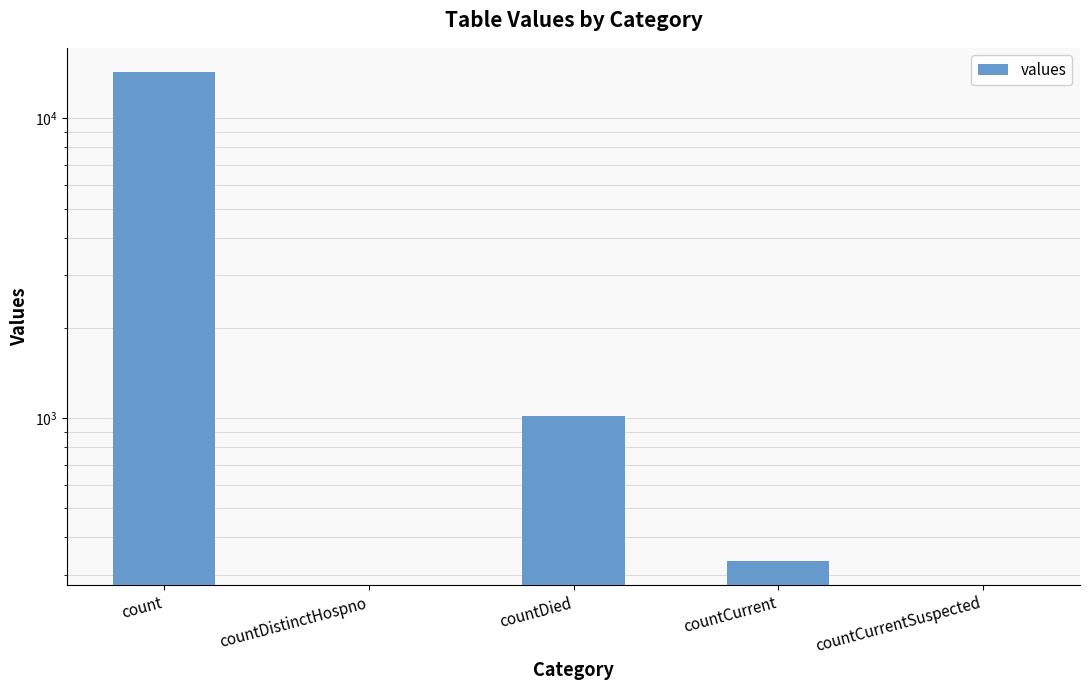

Count the number of data series in this chart.

1